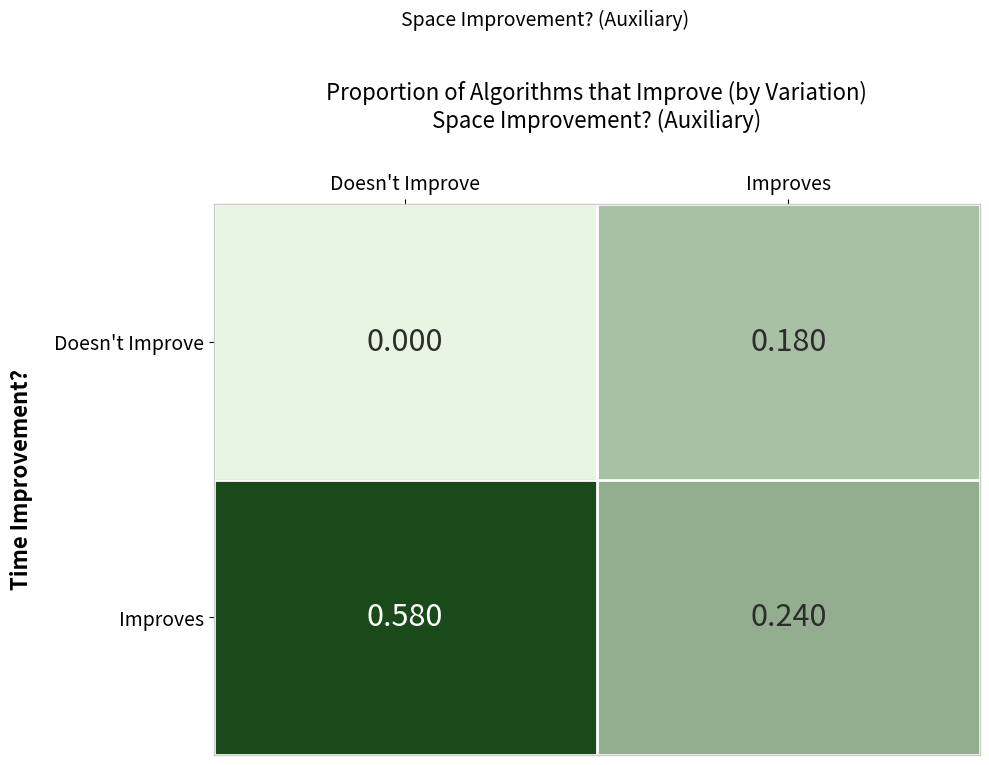

Which category has the lowest value across all series?

Doesn't Improve